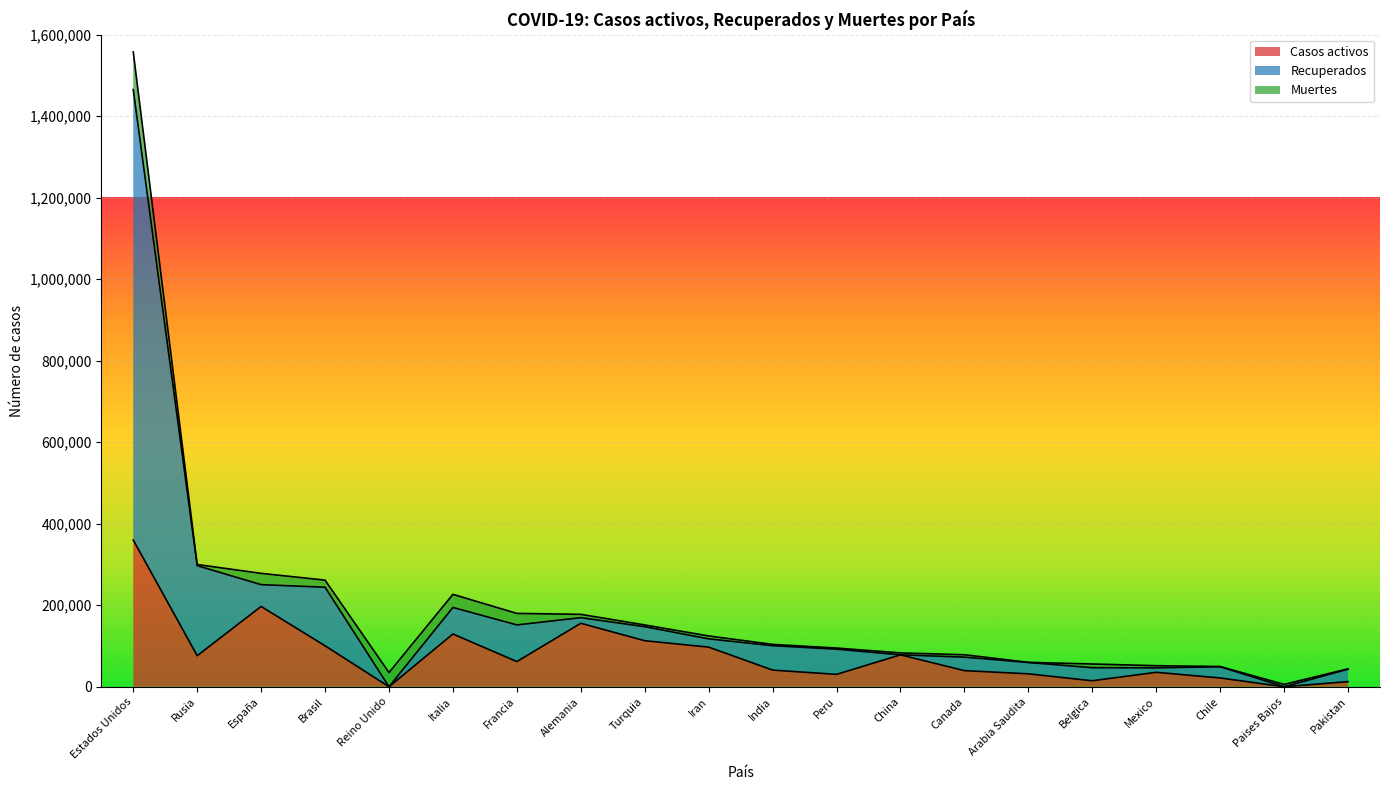

The Casos activos series shows 44307 at España. True or false?

False